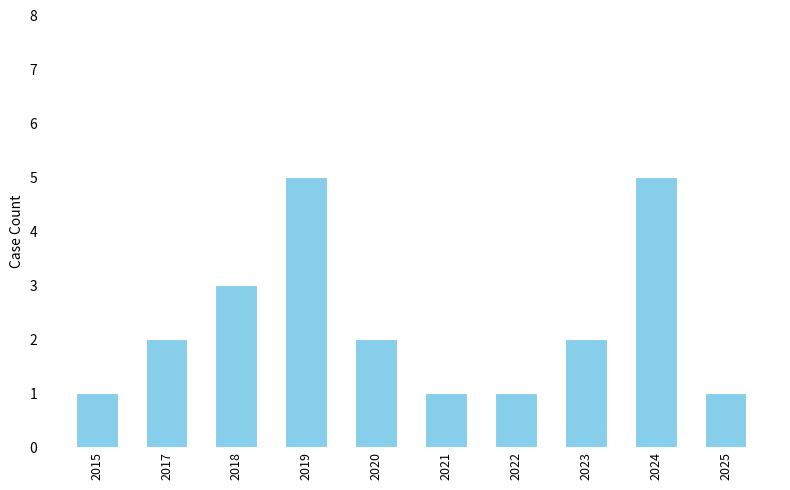

What is the greatest value displayed?

5